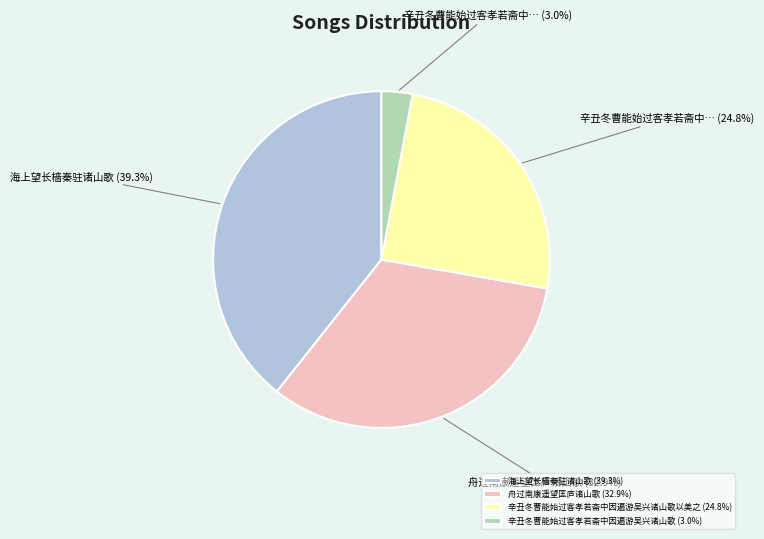

Count the number of slices in the pie.

4